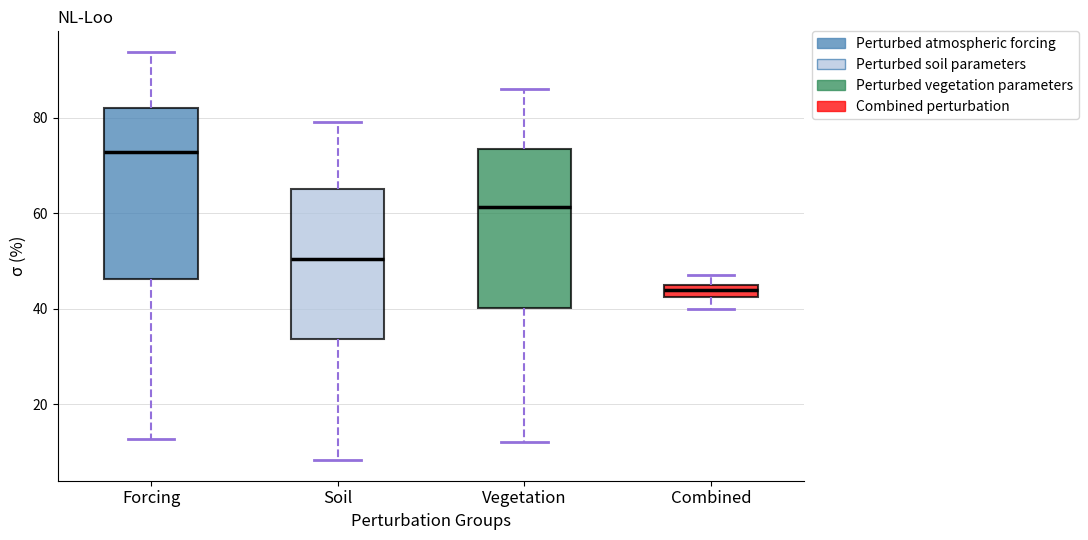

Which box is the tallest, from its lower edge to its upper edge?

Forcing